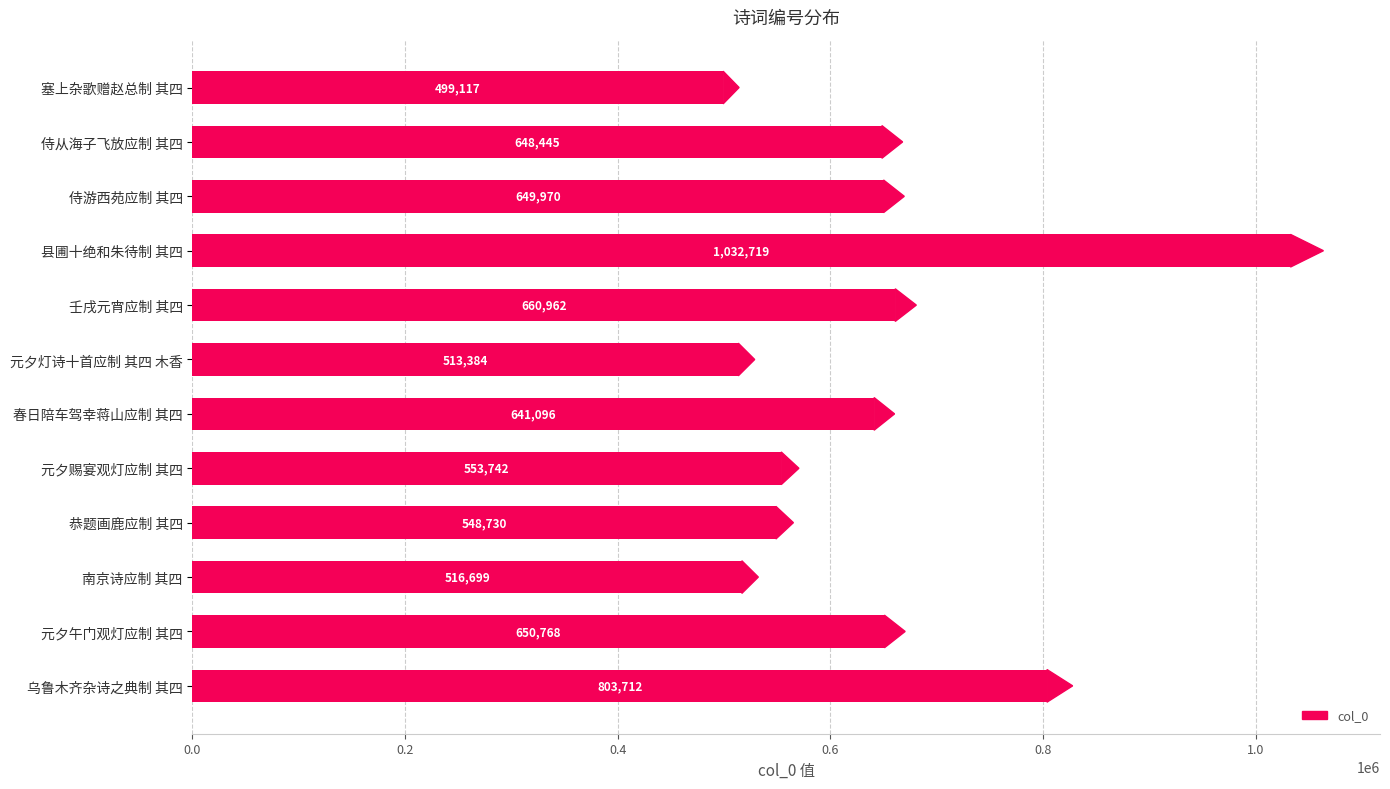

Approximately how many times larger is the value at 侍从海子飞放应制 其四 compared to 南京诗应制 其四?

1.3